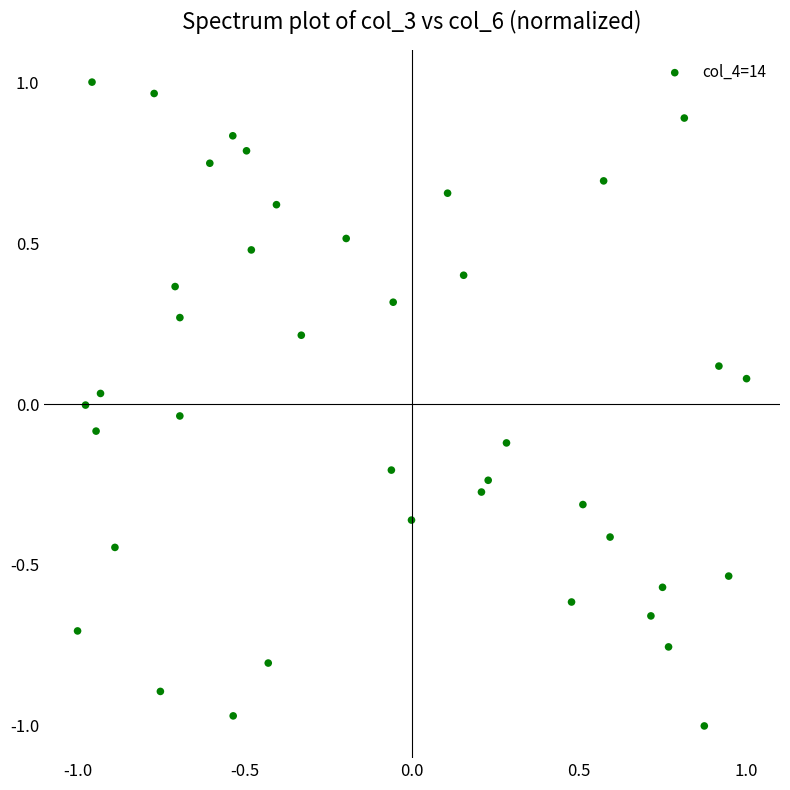

What is the range of Y values (max minus min)?

2.0